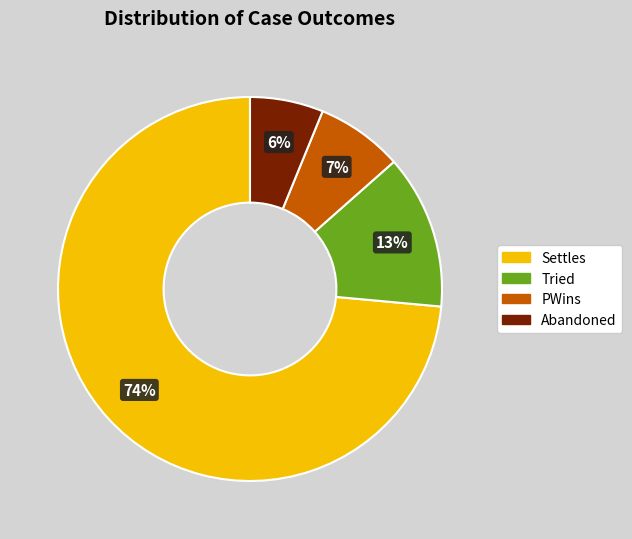

Do Settles and Abandoned together represent more than half of the pie?

Yes